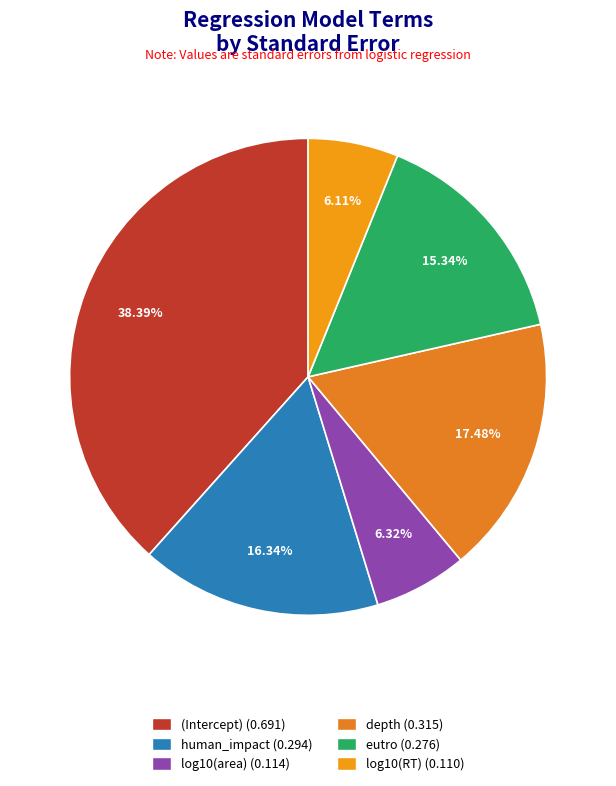

Does depth account for over 50% of the chart?

No